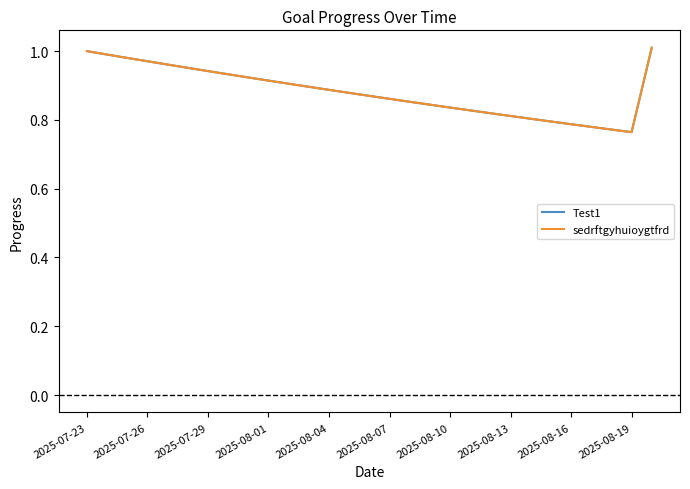

Reading left to right, extract all data points from this chart.

Test1: 1.0	1.0	1.0	1.0	1.0	1.0	0.9	0.9	0.9	0.9	0.9	0.9	0.9	0.9	0.9	0.9	0.9	0.8	0.8	0.8	0.8	0.8	0.8	0.8	0.8	0.8	0.8	0.8	1.0
sedrftgyhuioygtfrd: 1.0	1.0	1.0	1.0	1.0	1.0	0.9	0.9	0.9	0.9	0.9	0.9	0.9	0.9	0.9	0.9	0.9	0.8	0.8	0.8	0.8	0.8	0.8	0.8	0.8	0.8	0.8	0.8	1.0